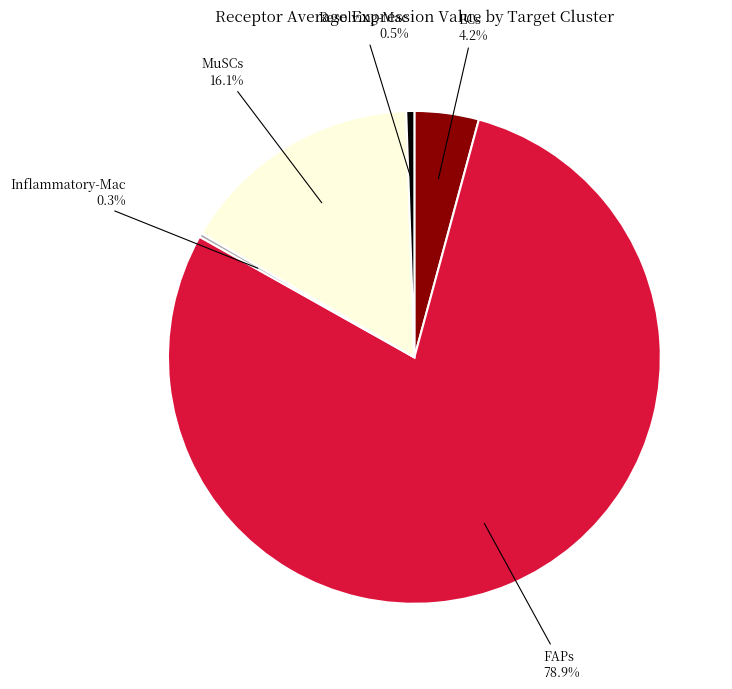

Rank the categories by value from lowest to highest.

Inflammatory-Mac, Resolving-Mac, ECs, MuSCs, FAPs